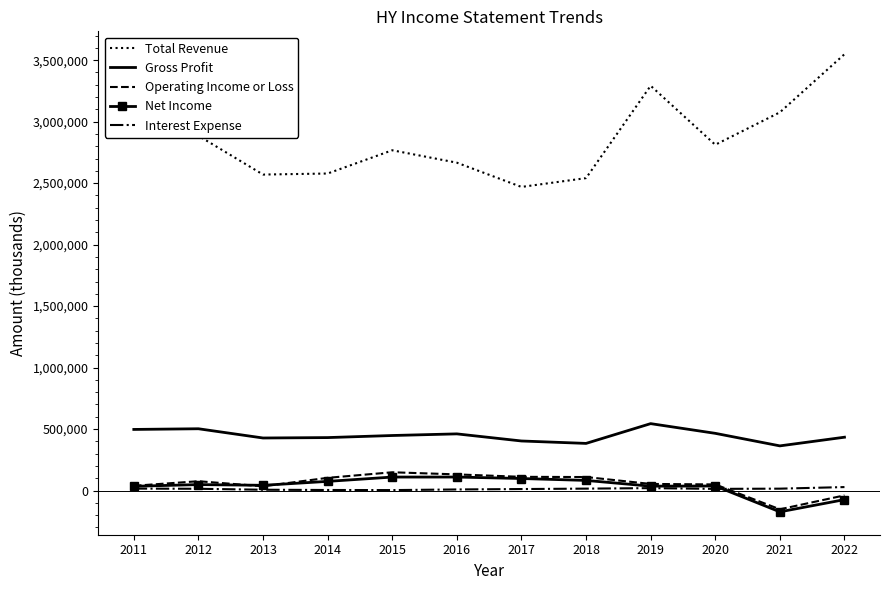

What is the difference between the highest and lowest values at 2014?

2573400